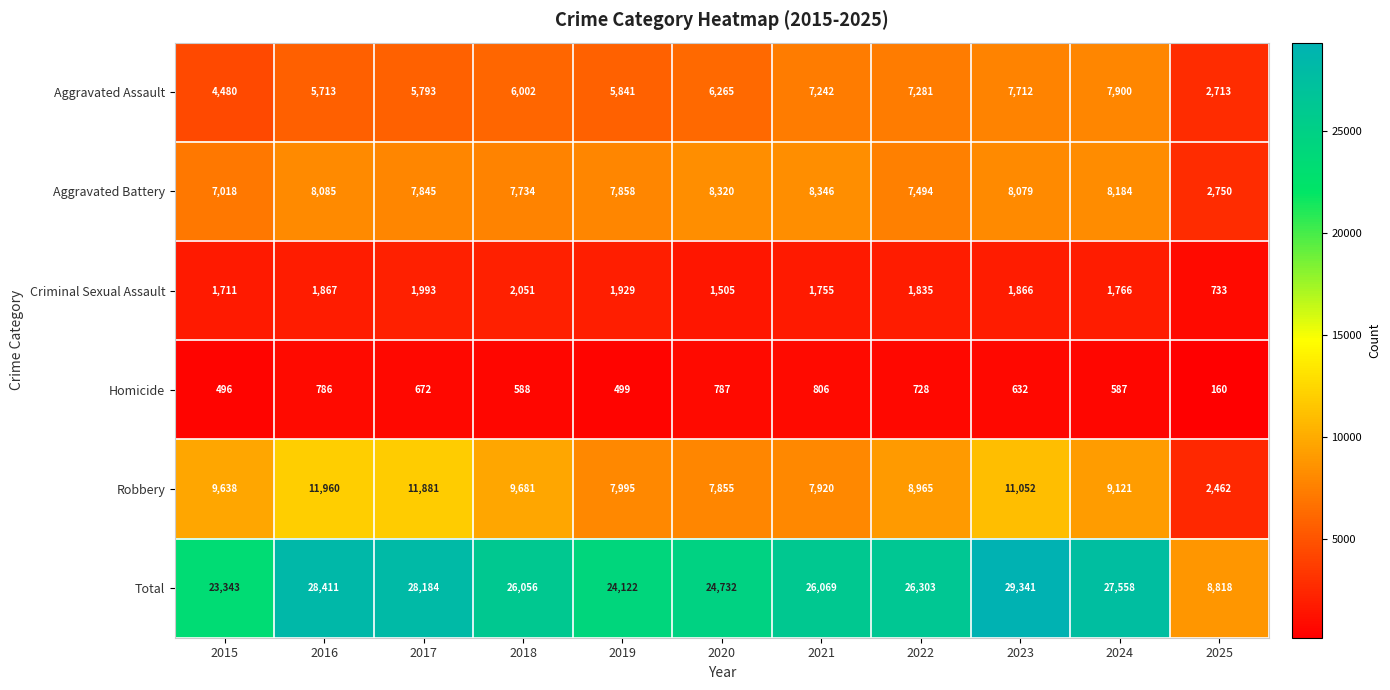

Rank the series by their maximum value, from lowest to highest.

Homicide, Criminal Sexual Assault, Aggravated Assault, Aggravated Battery, Robbery, Total